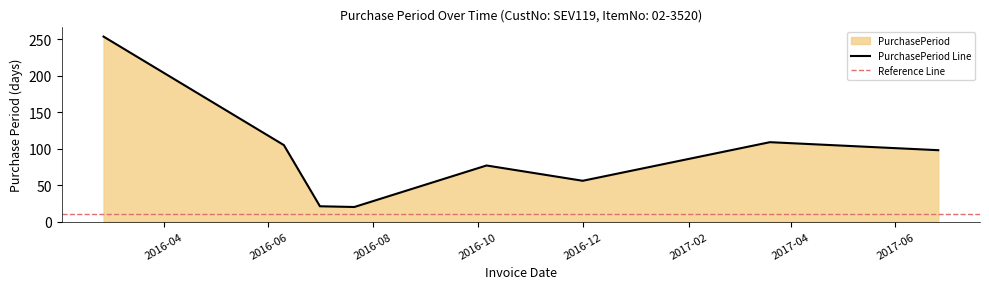

Which category has the highest value across all series?

2016-02-26